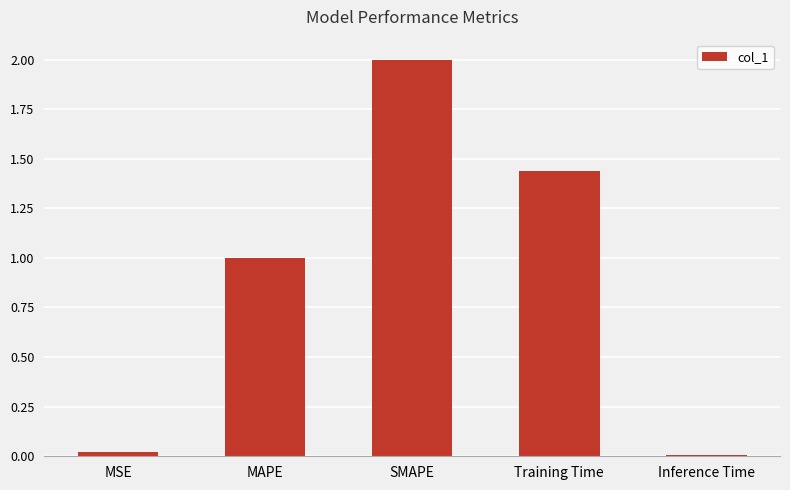

Is it true that the value at MSE is 0.0?

True